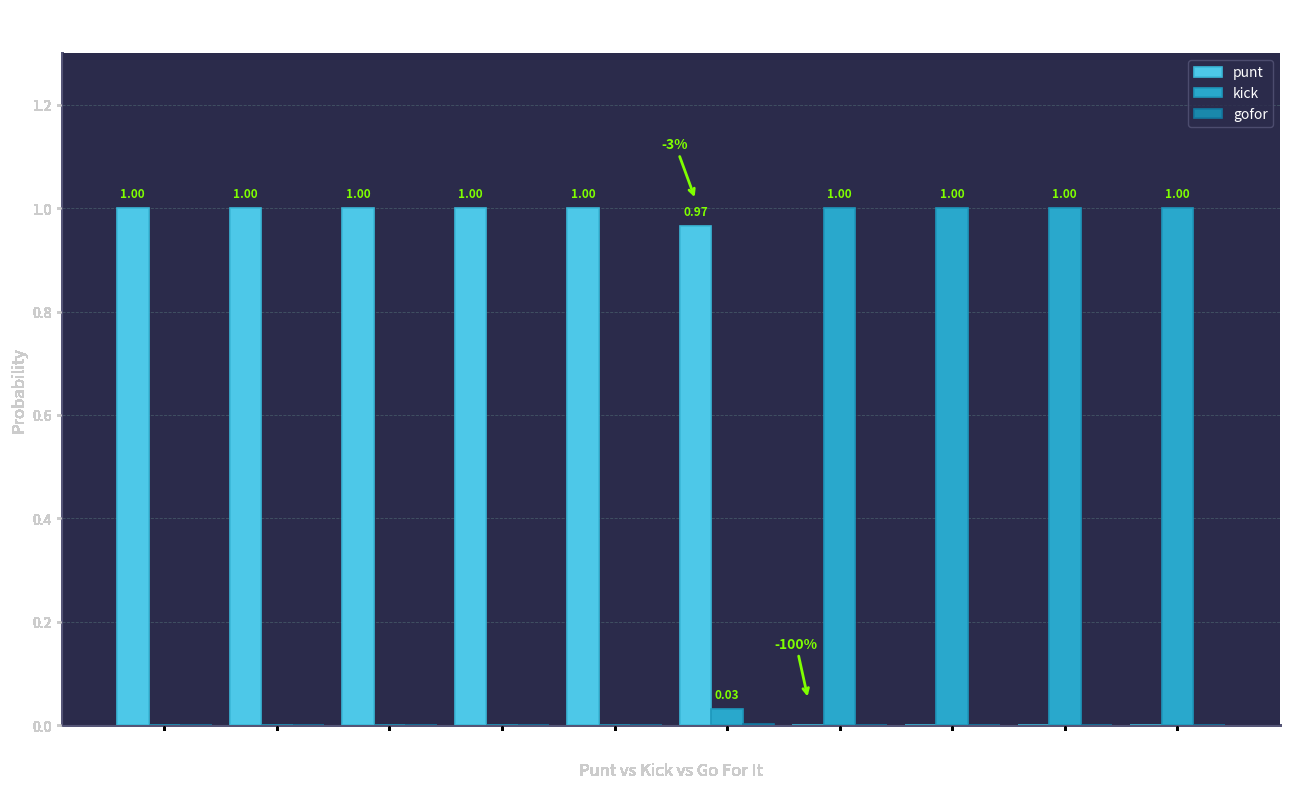

What is the sum of all kick values?

4.0